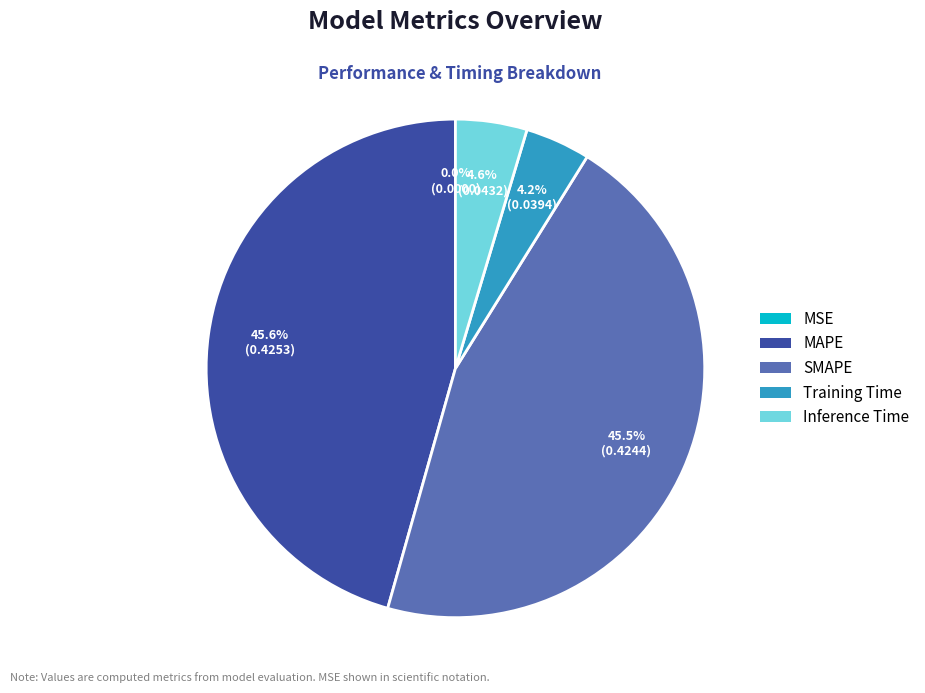

The Training Time slice represents 4% of the pie. True or false?

True